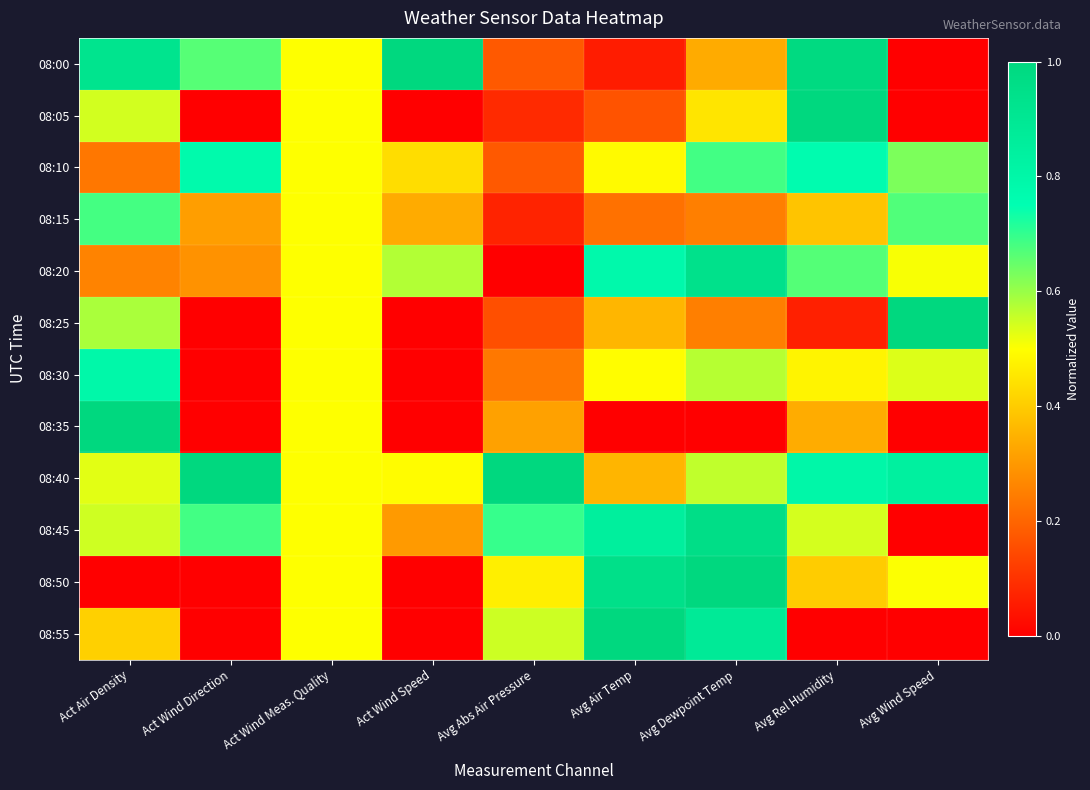

At which category does the chart reach its minimum across all series?

Avg Wind Speed